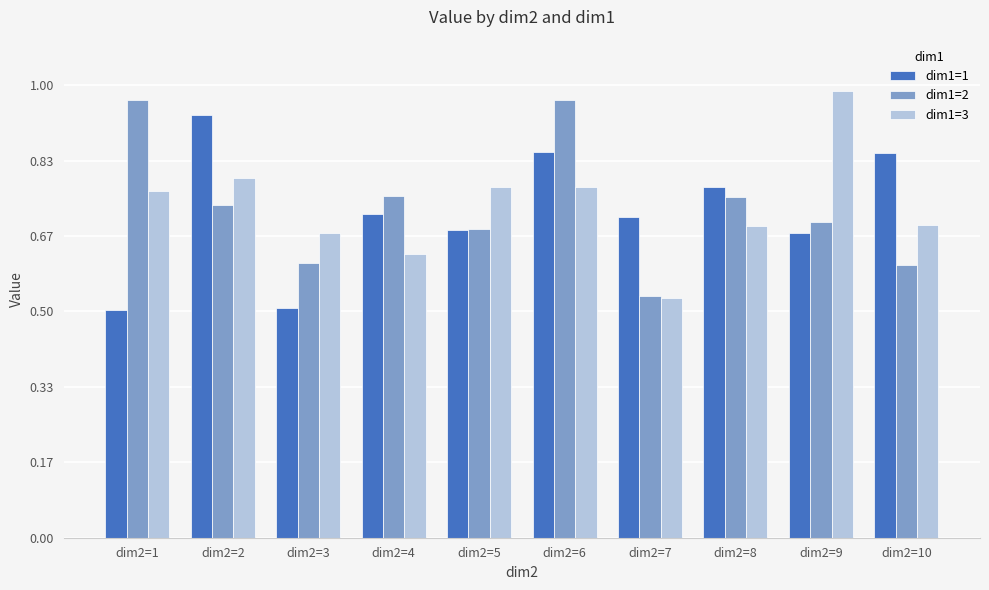

Does the chart contain any negative values?

No